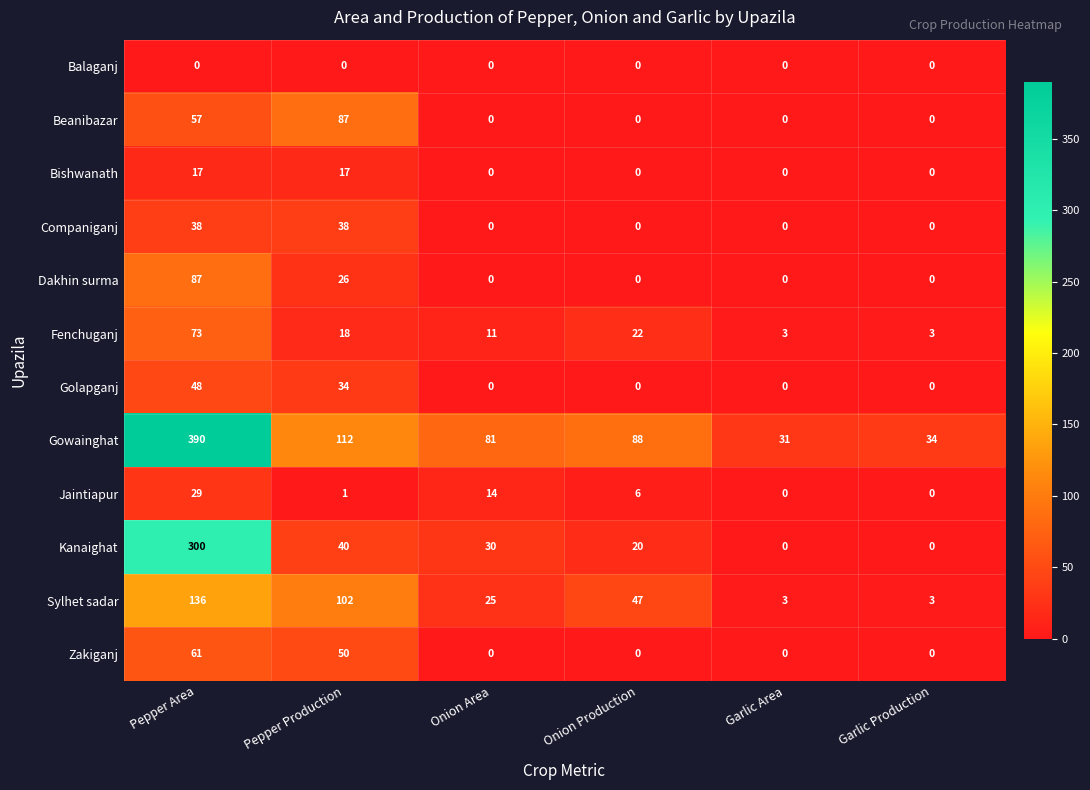

What is the total value across all series at Garlic Area?

37